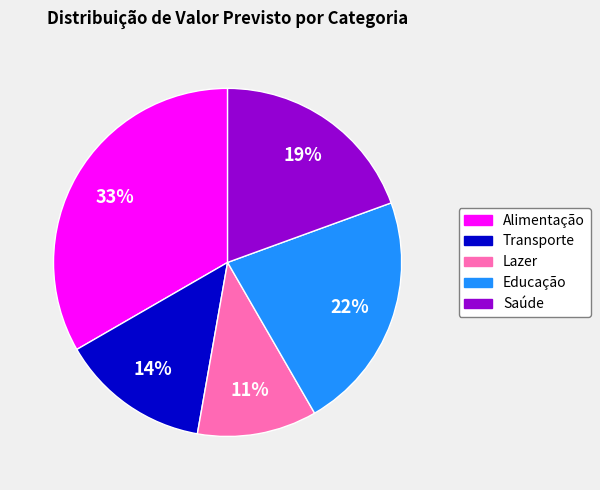

Combined, do Alimentação and Saúde account for over 50%?

Yes